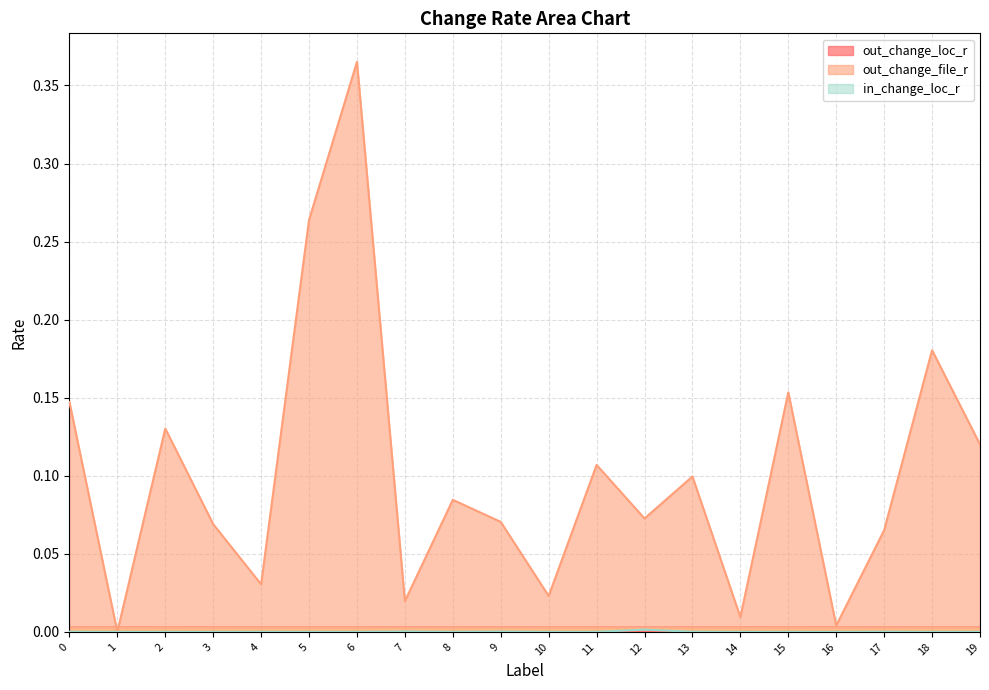

The out_change_loc_r series shows 0.0 at 15. True or false?

True